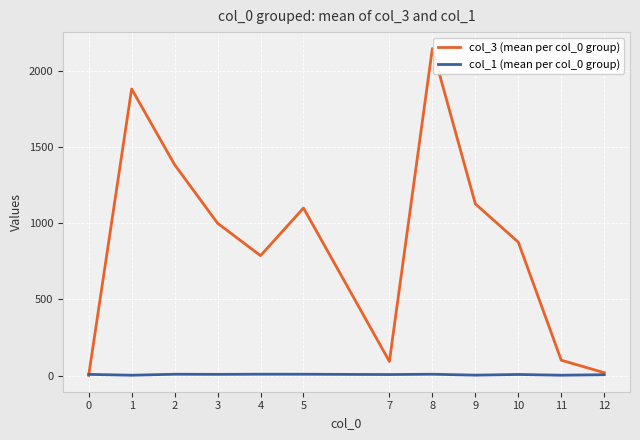

Between which two adjacent categories do col_3 (mean per col_0 group) and col_1 (mean per col_0 group) first intersect?

0 and 1